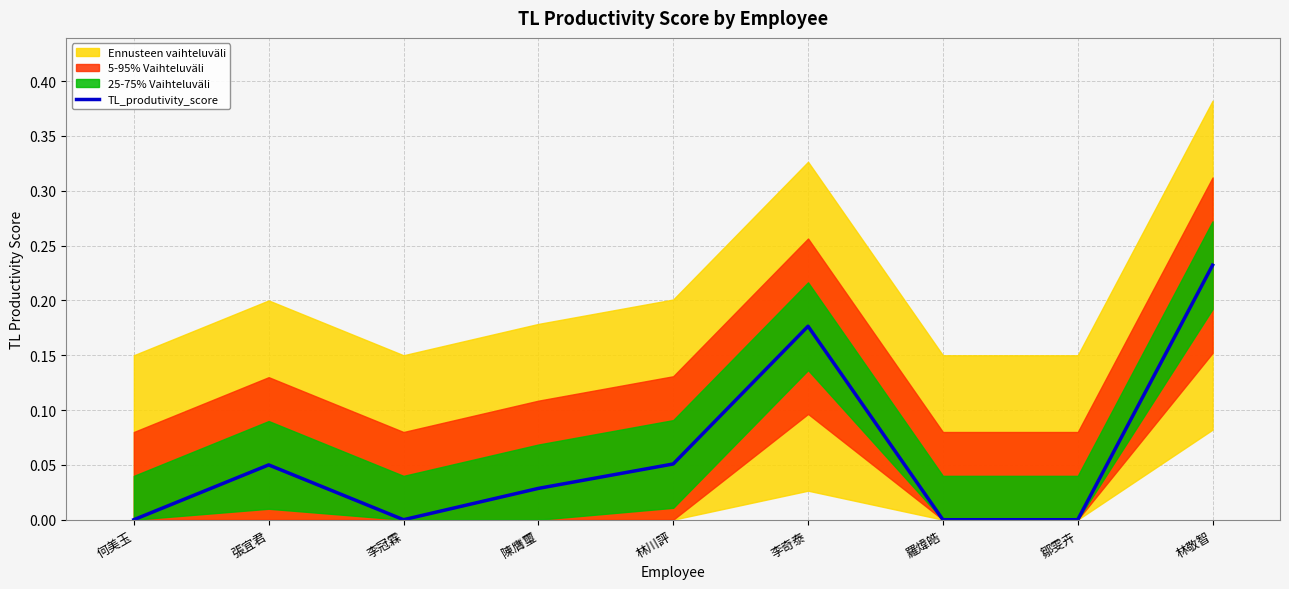

What is the sum of all values?

0.5